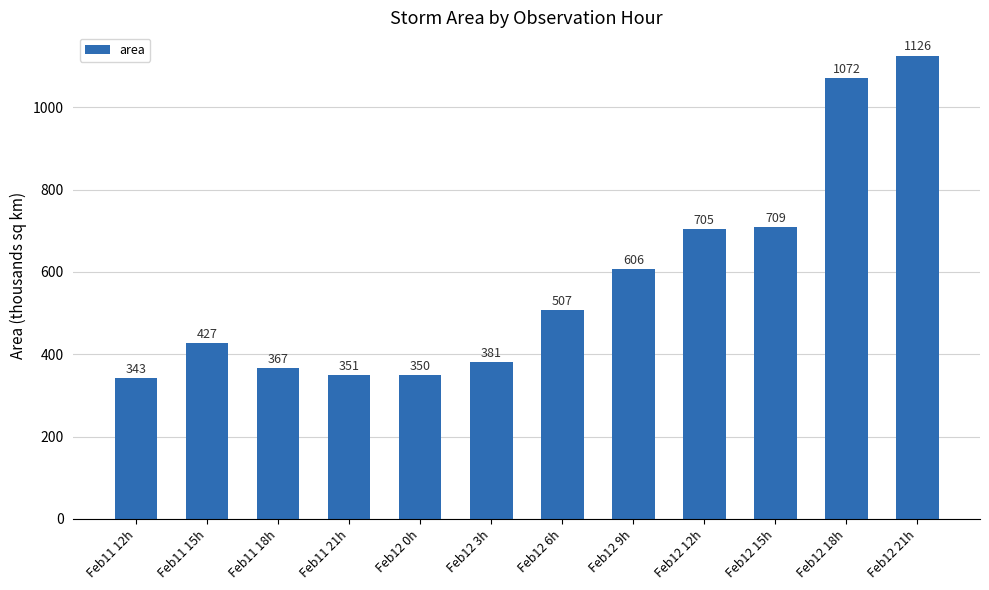

Which label corresponds to the largest value in the chart?

Feb12 21h